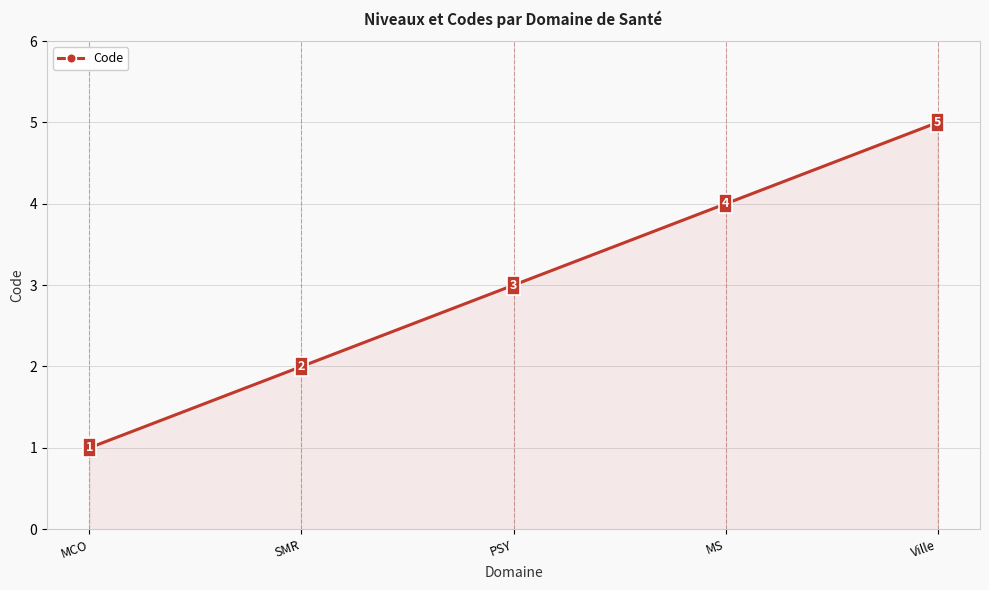

List the labels in order of value, smallest first.

MCO, SMR, PSY, MS, Ville